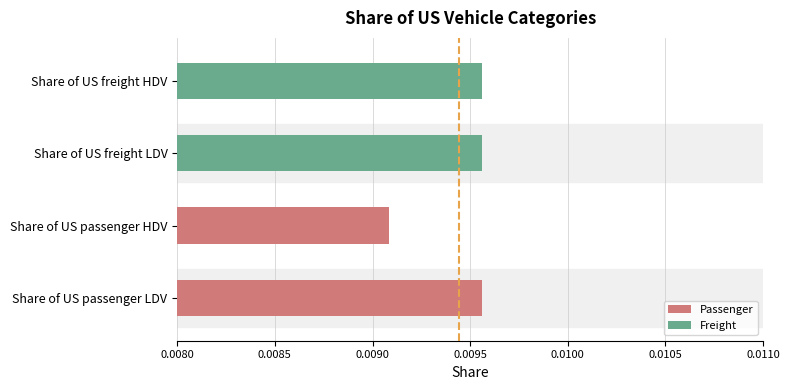

Which category has the lowest value across all series?

Share of US passenger HDV